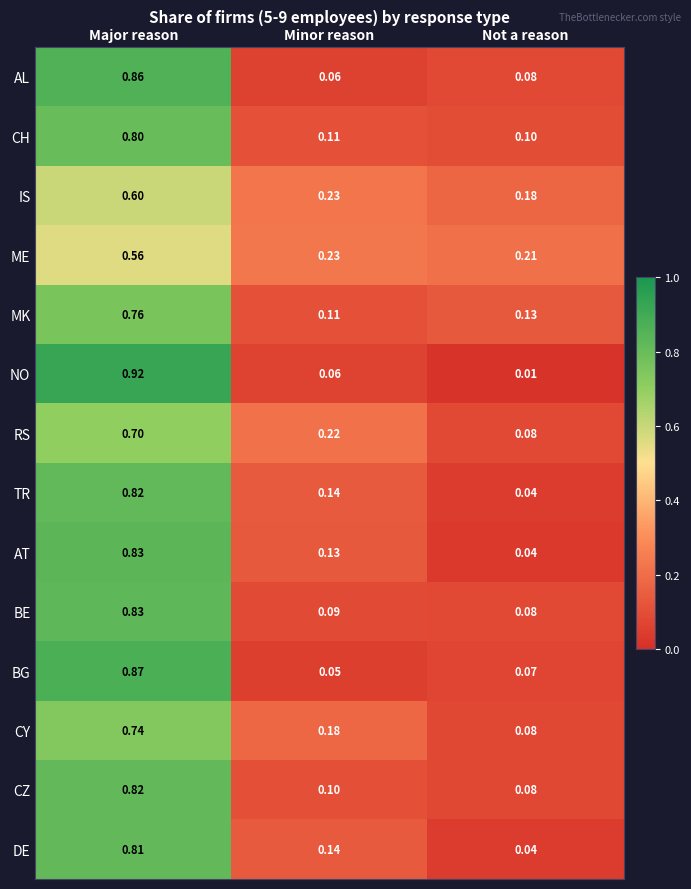

List the labels in order of CY value, smallest first.

Not a reason, Minor reason, Major reason